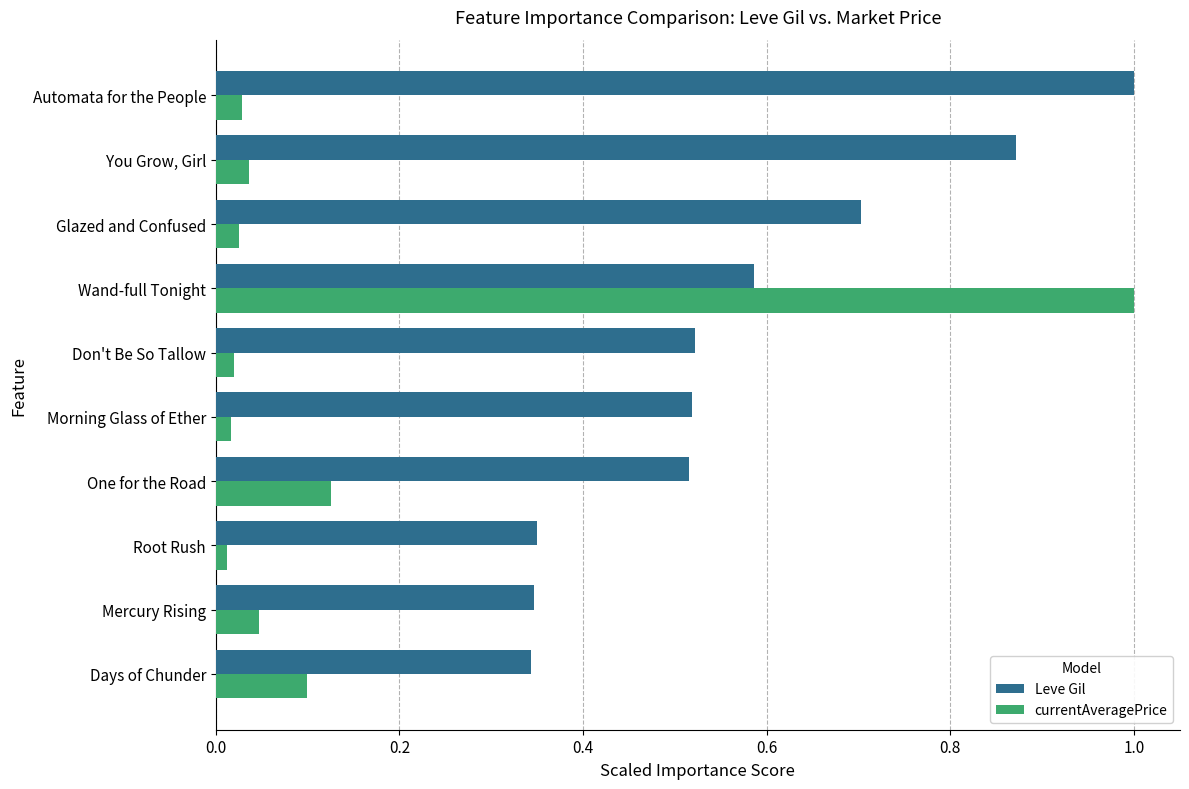

List the series in order of their overall mean, lowest first.

currentAveragePrice, Leve Gil